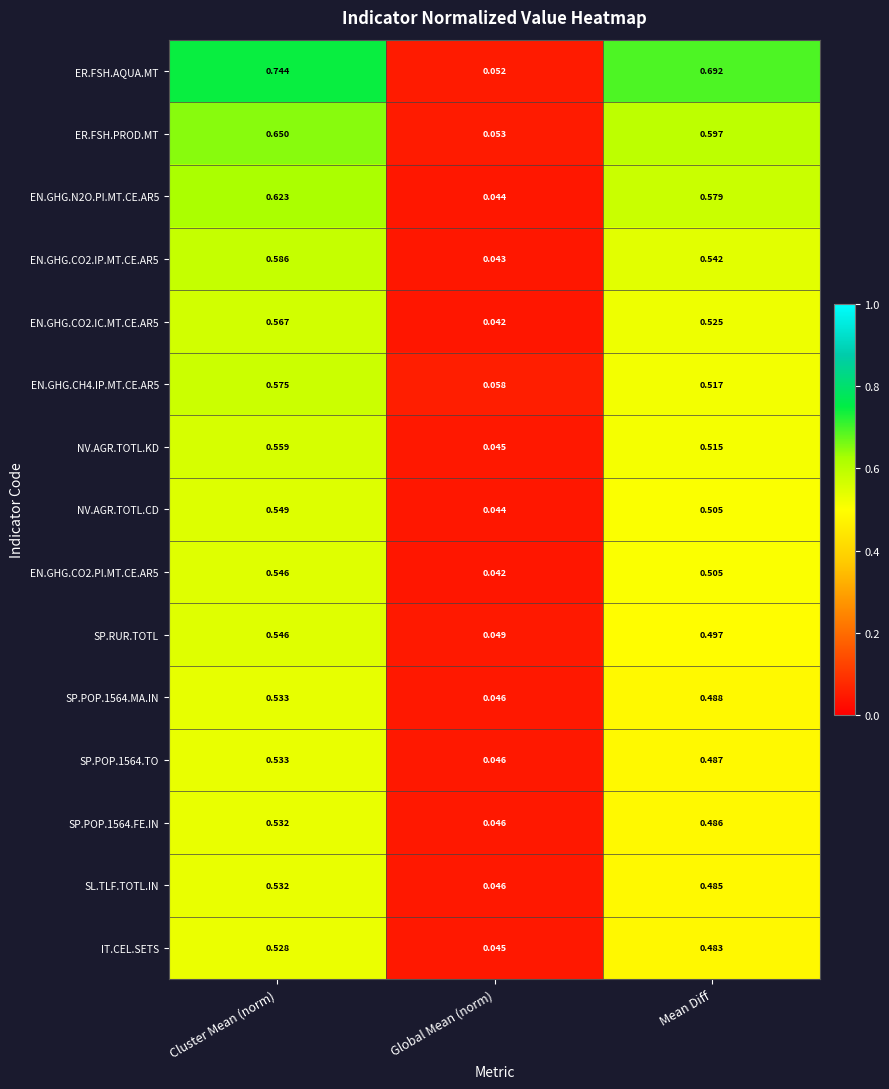

At which label does ER.FSH.PROD.MT reach its minimum?

Global Mean (norm)